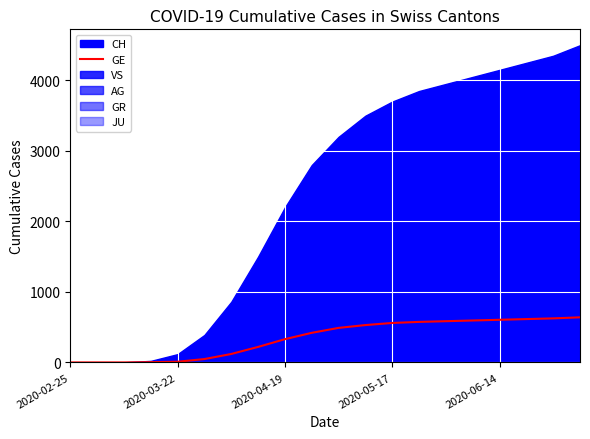

What is the difference between the second highest and minimum values?

625